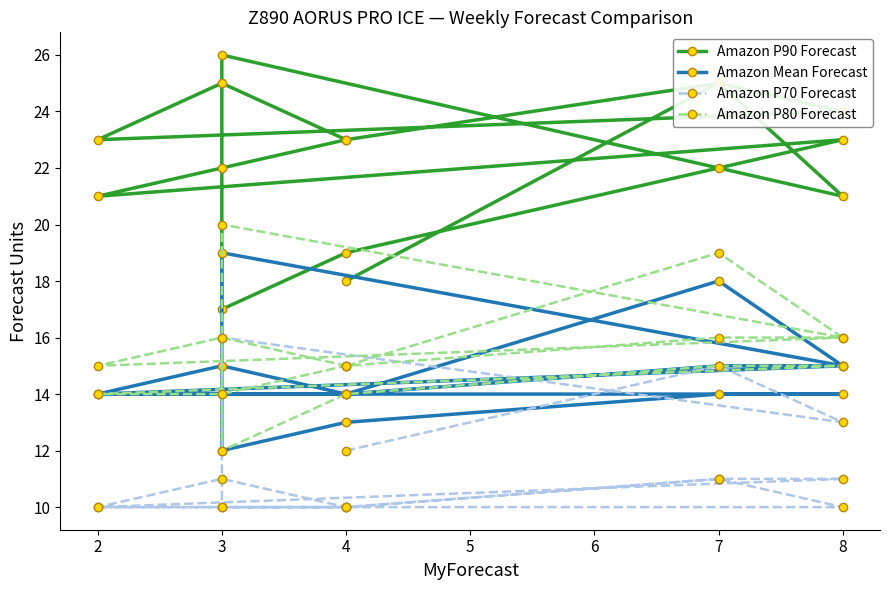

True or false: Amazon Mean Forecast has more than 0 points higher than both neighbors.

True